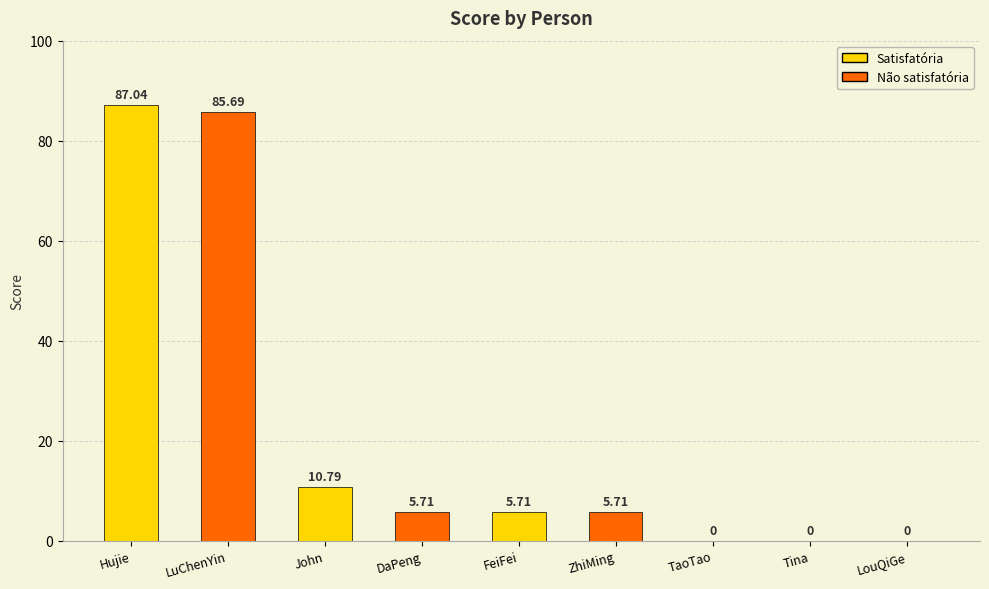

What is the sum of all values?

200.7